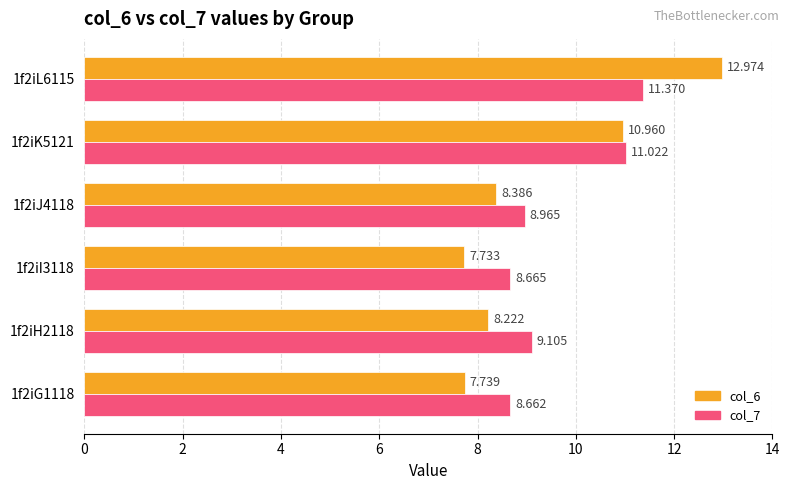

Is the value of col_6 at 1f2iJ4118 greater than the value of col_7 at 1f2iJ4118?

No